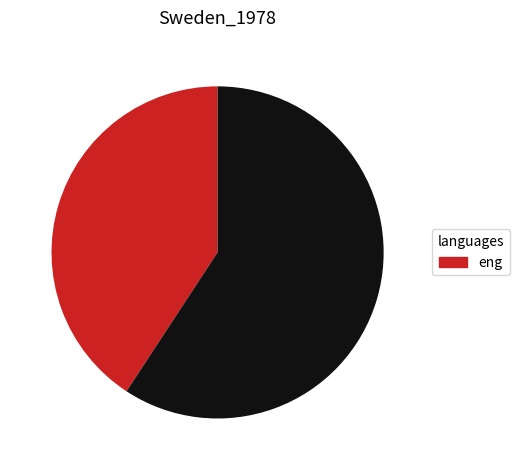

Is there a majority slice in this chart?

Yes